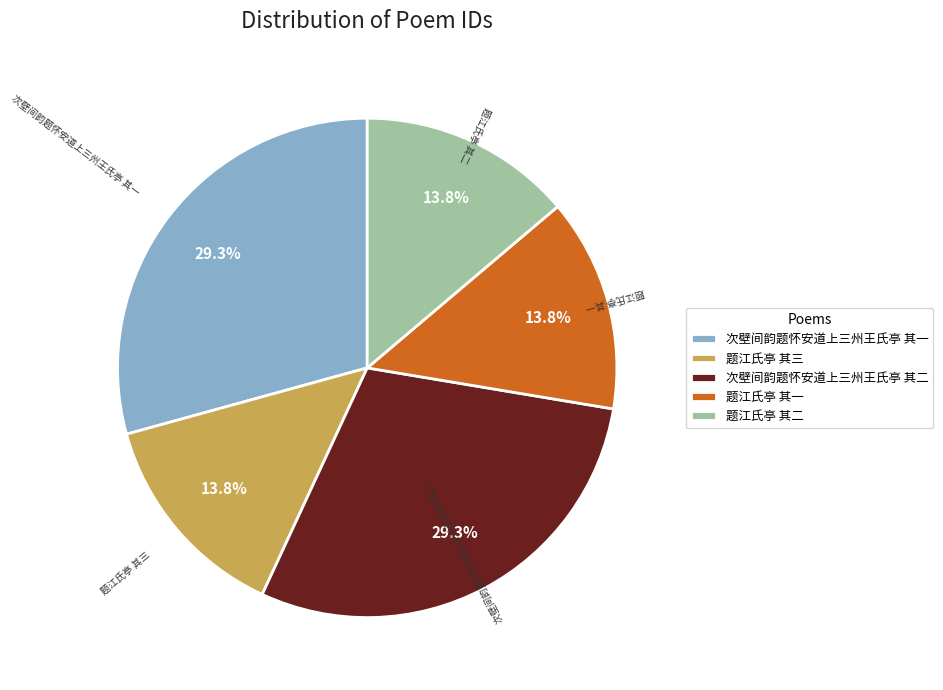

Is it true that 题江氏亭 其三 is 14% of the pie?

True